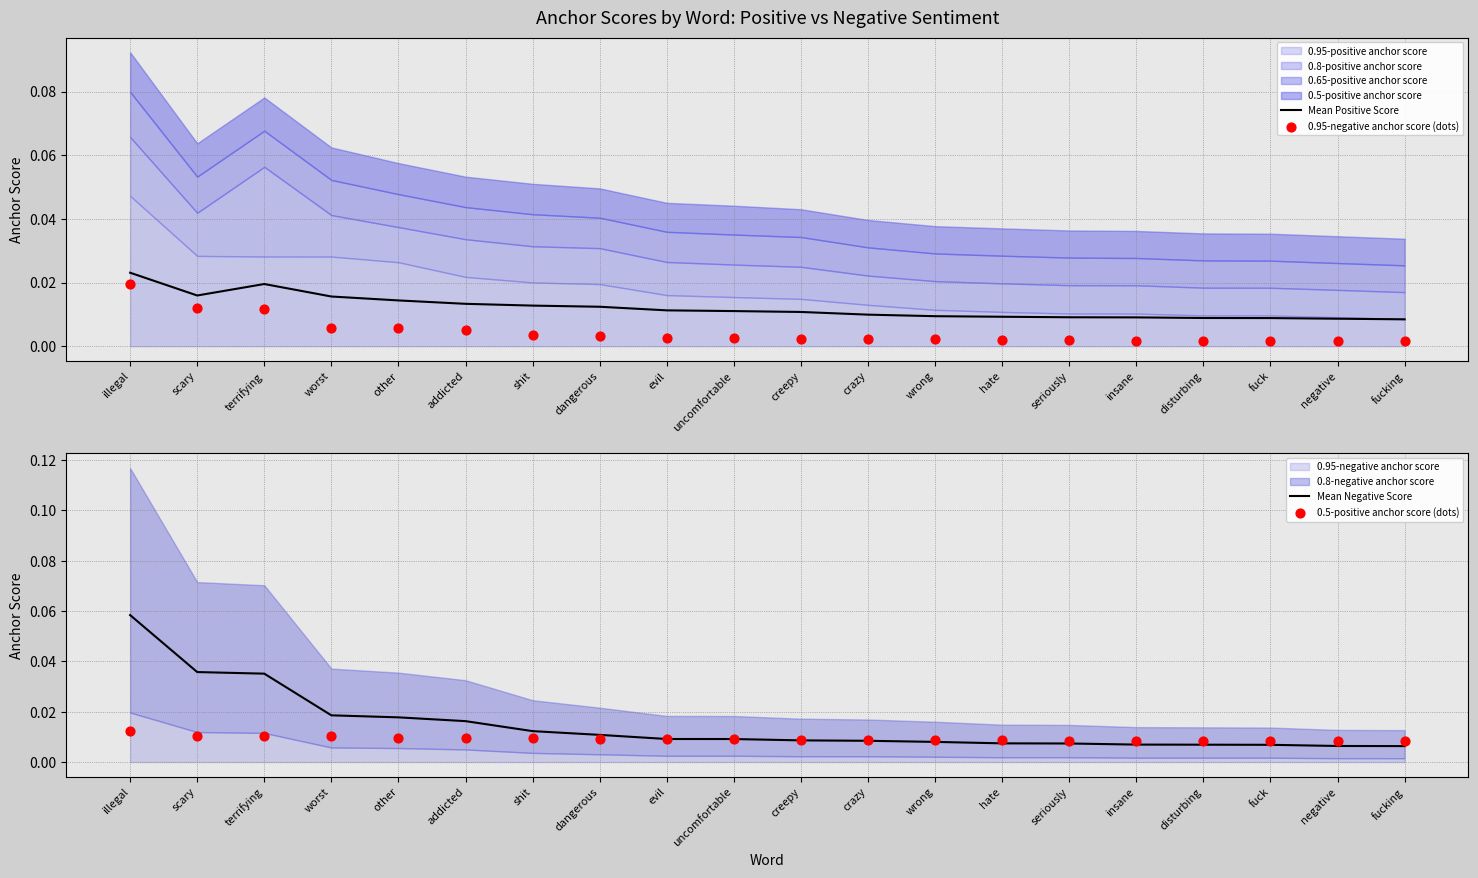

Which series reaches the minimum Y coordinate?

0.95-negative anchor score (dots)